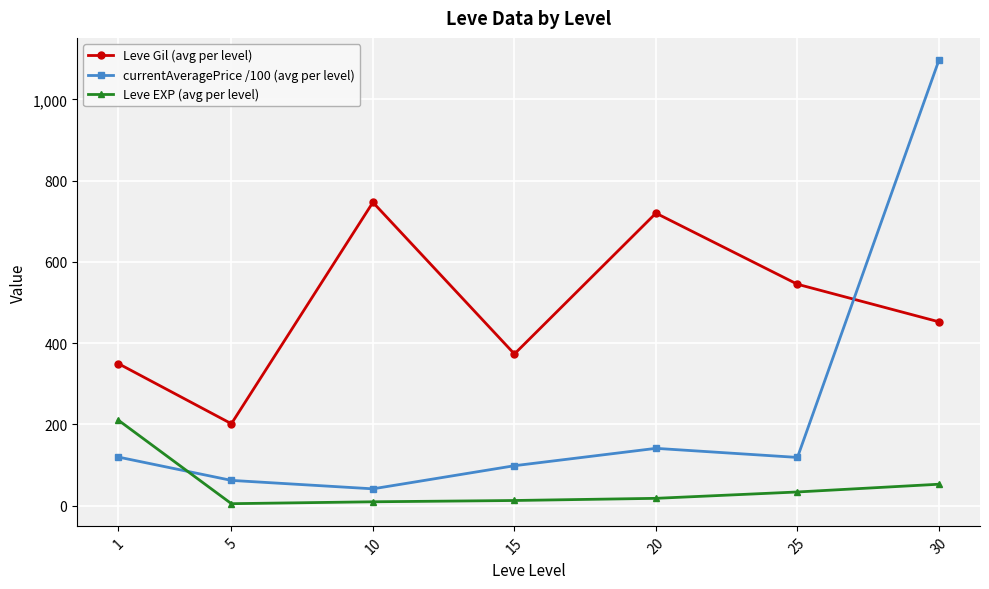

What value does the Leve Gil (avg per level) series have at 10?

746.7